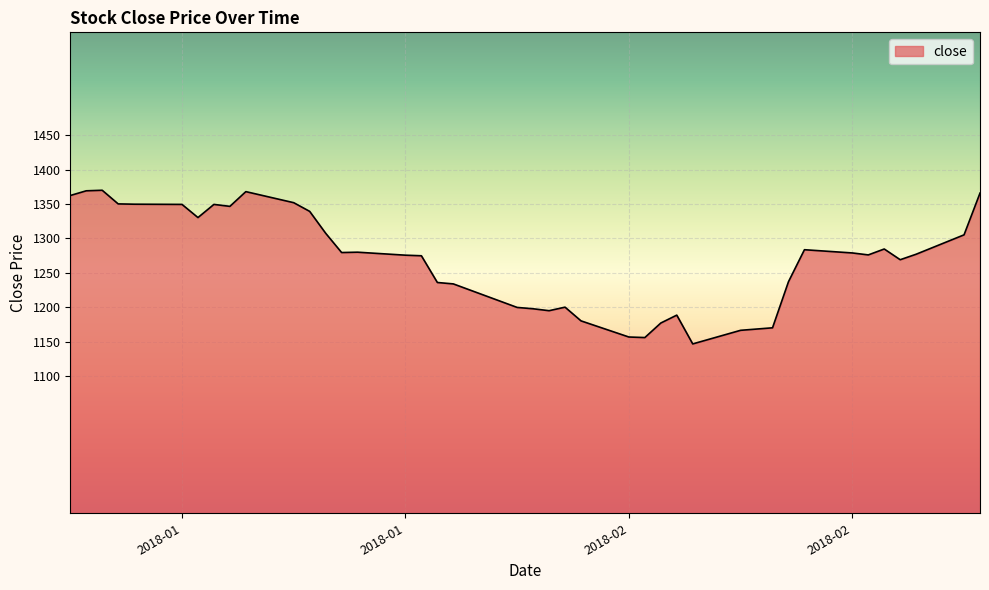

What is the greatest value displayed?

1370.2